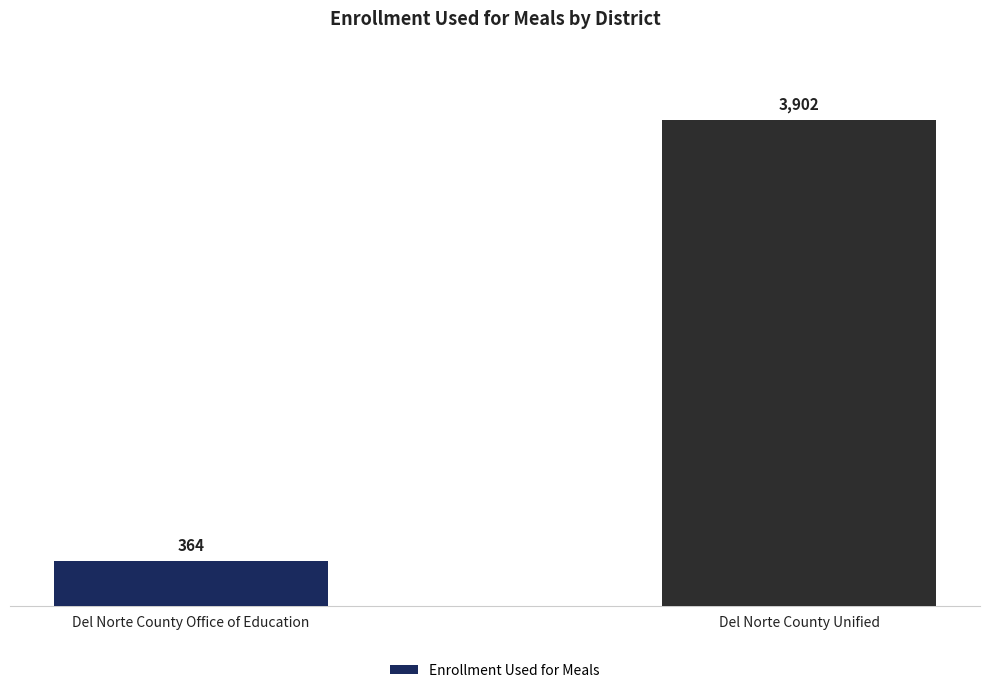

What is the sum of all values?

4266